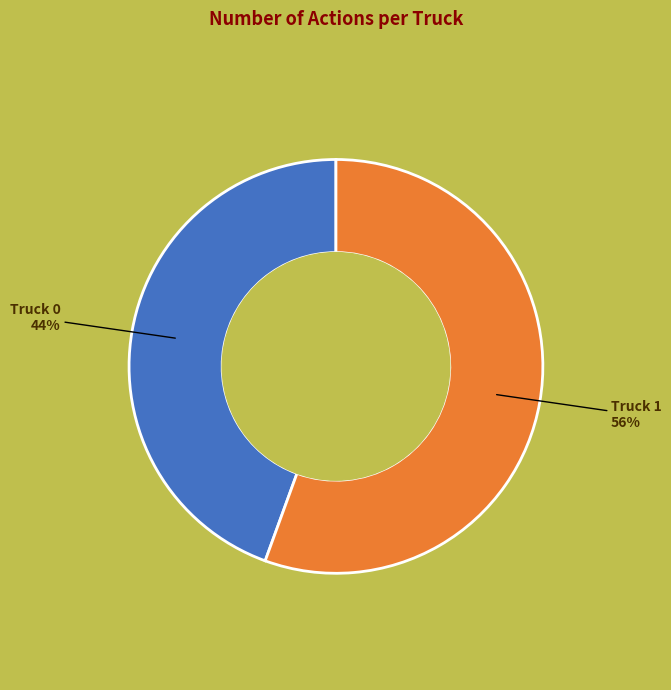

How many segments does this pie chart have?

2